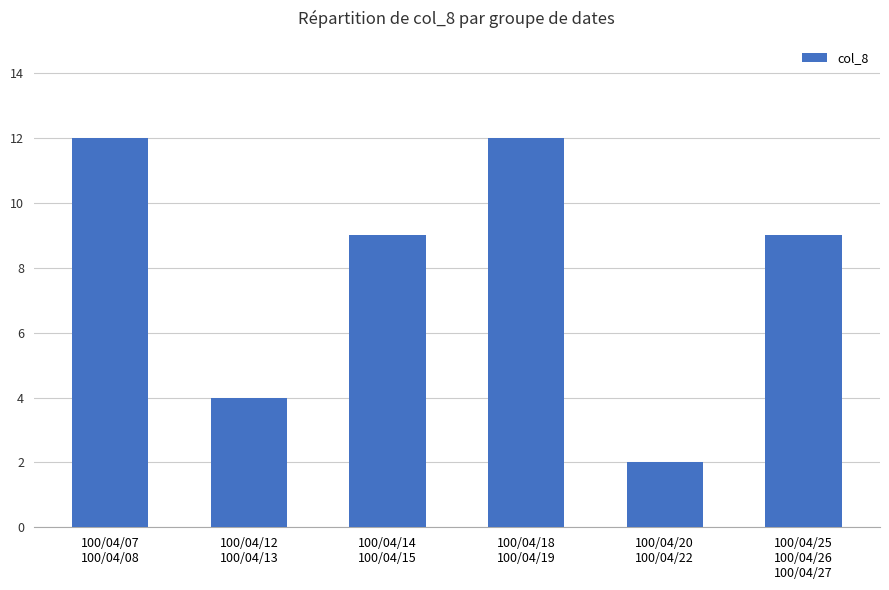

What is the difference between the maximum and minimum values?

10